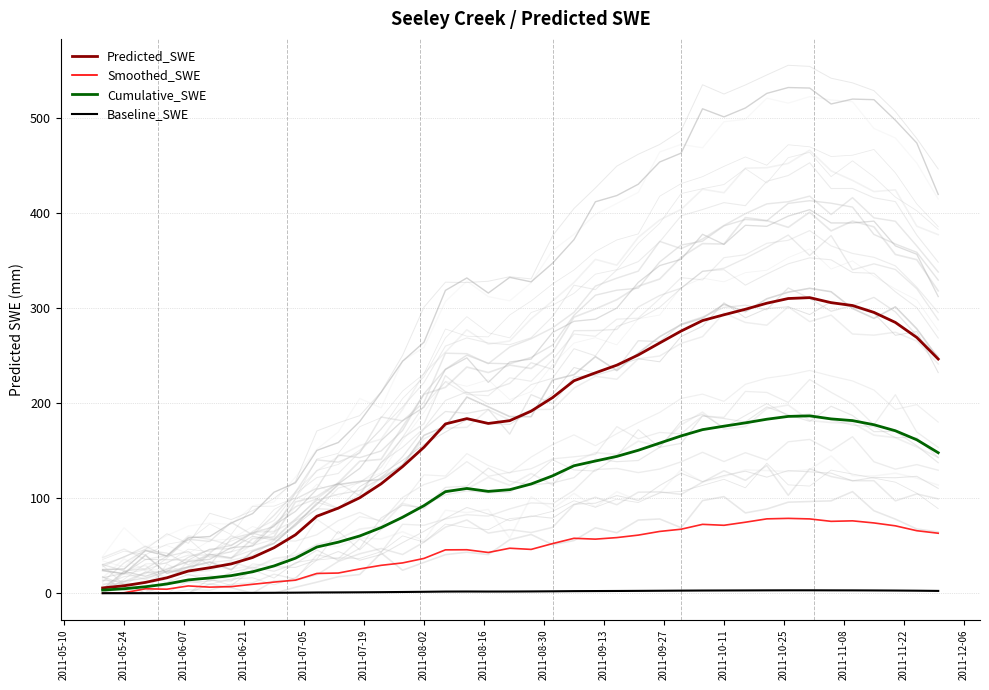

Which series has the largest total across all categories?

Predicted_SWE